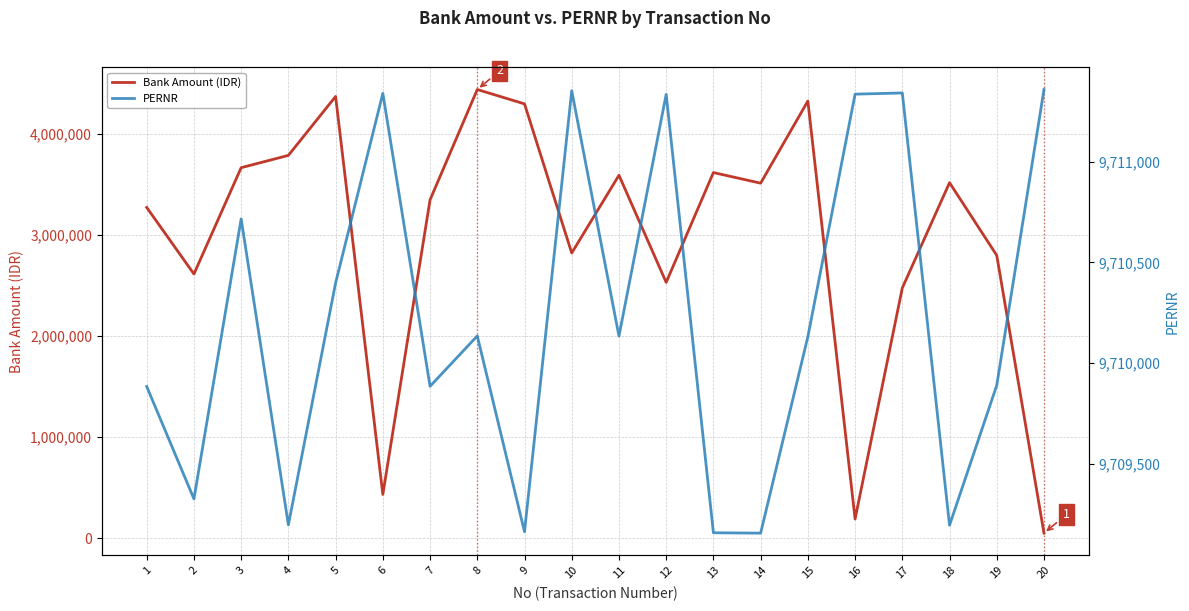

The value of PERNR at 14 is 9709156. True or false?

True